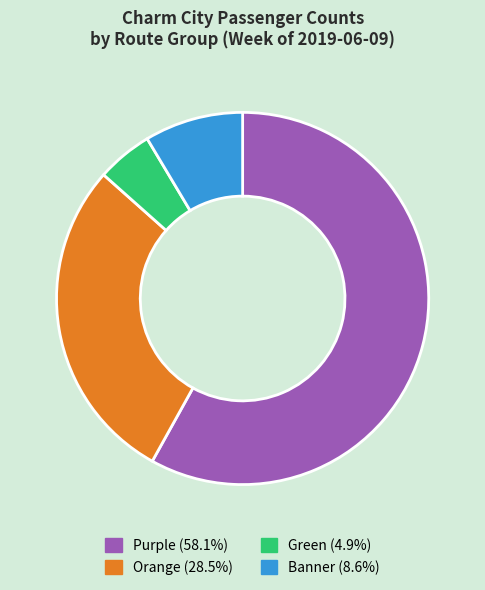

Is the sum of Purple and Banner greater than half?

Yes